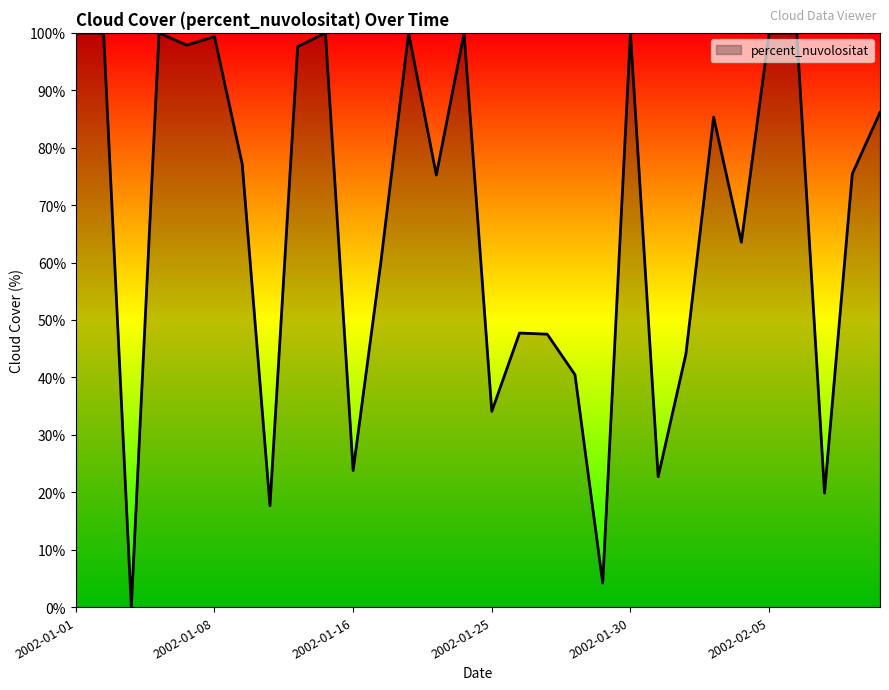

Does the chart display data point markers on the line(s)?

No